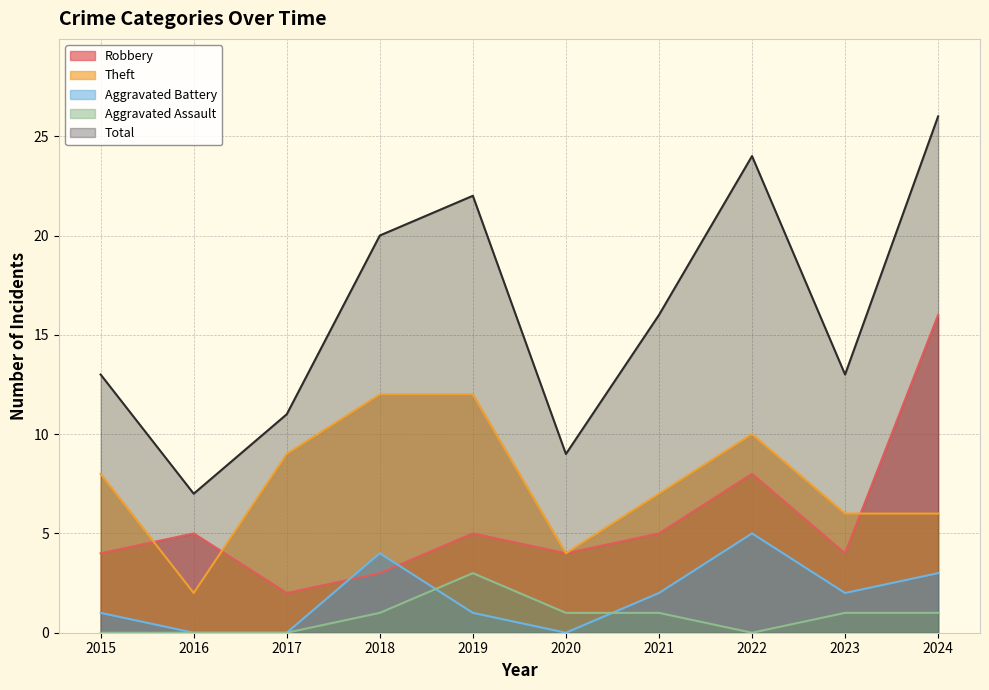

How many lines are shown in the chart?

5